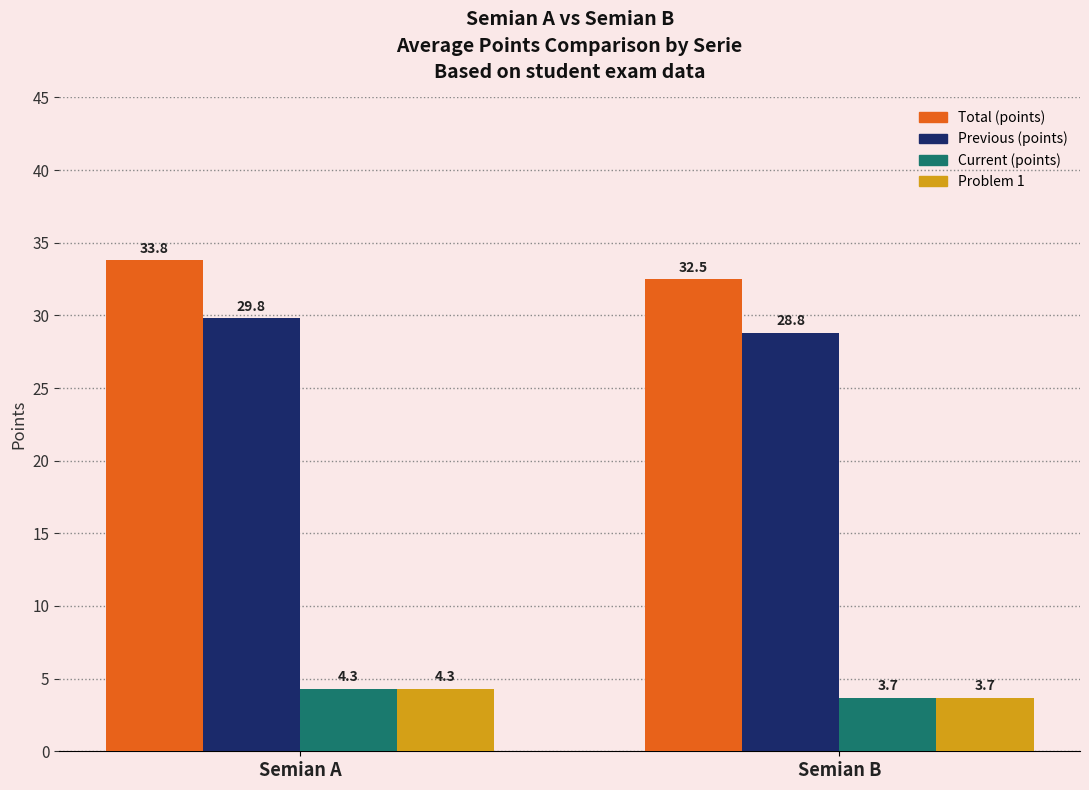

What is the difference between the Total (points) values at Semian B and Semian A?

1.3